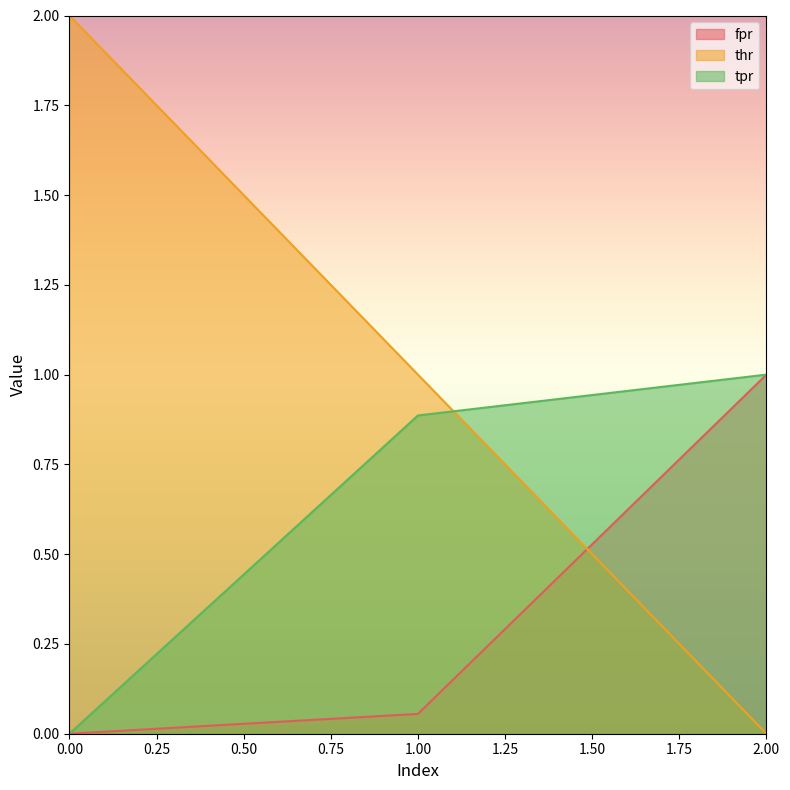

Reading left to right, list all the values displayed in this chart.

fpr: 0.0	0.1	1.0
thr: 2.0	1.0	0.0
tpr: 0.0	0.9	1.0